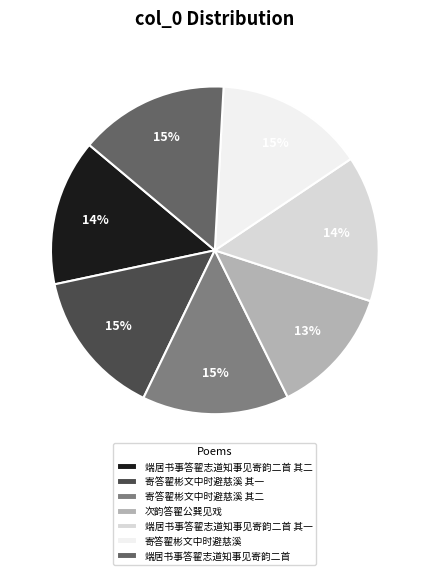

To the nearest percent, what is the average slice percentage?

14%